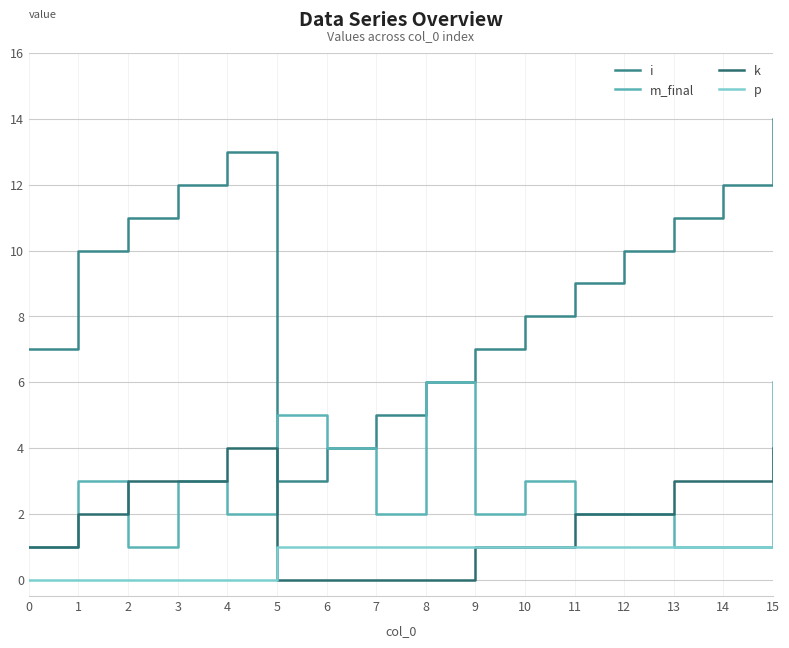

What is the greatest value displayed?

14